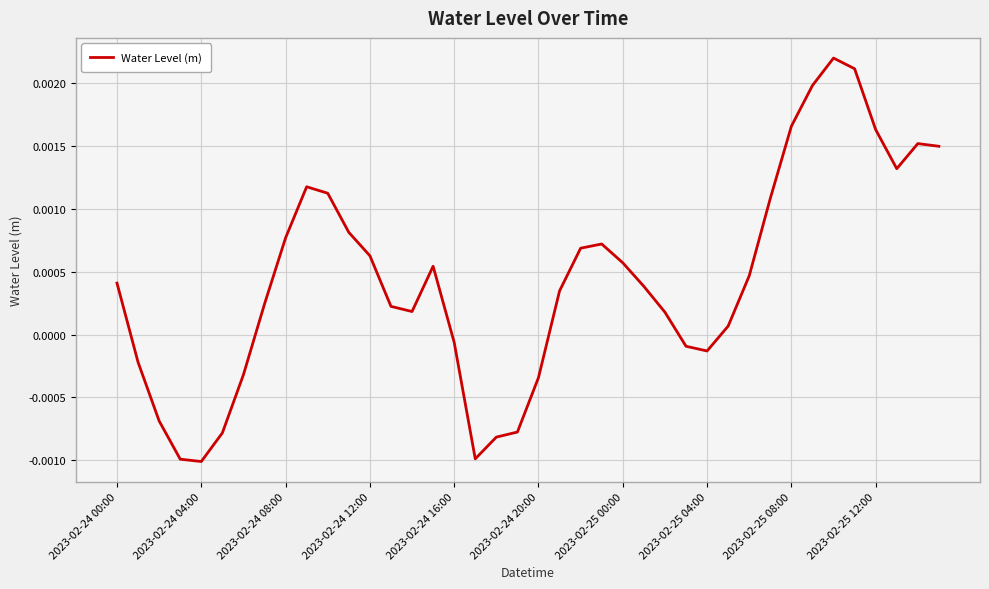

Does the chart display data point markers on the line(s)?

No